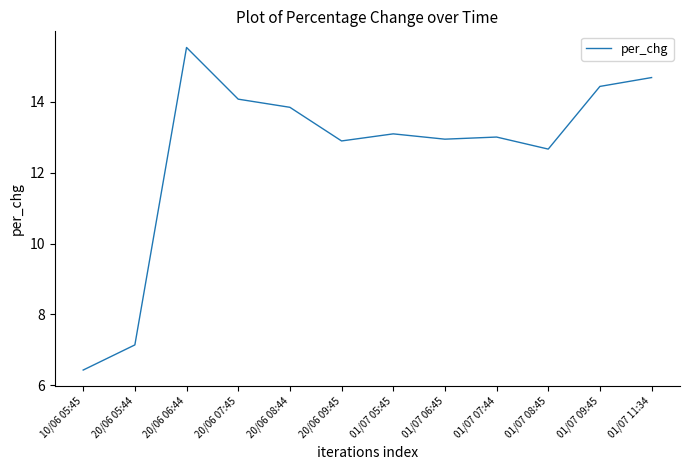

What is the change in value from 20/06 08:44 to 01/07 11:34?

+0.8